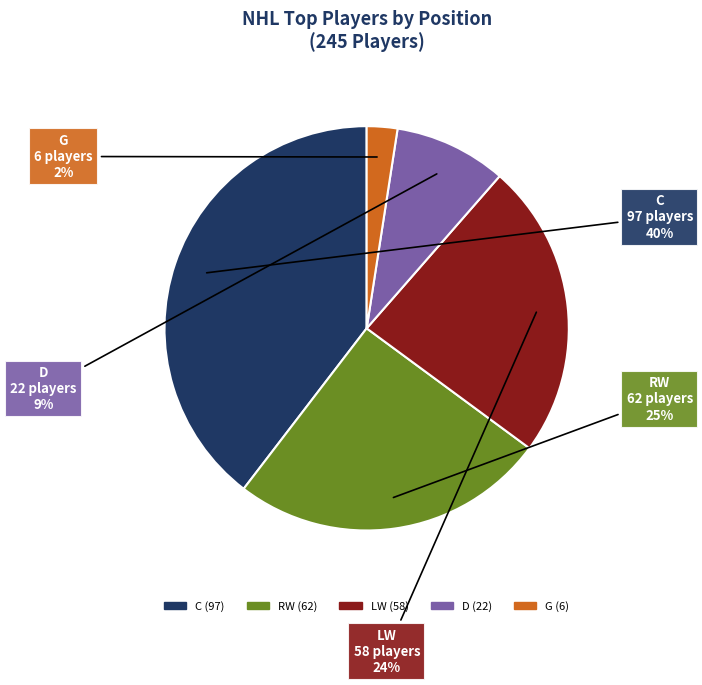

To the nearest percent, what percentage of the pie is D?

9%